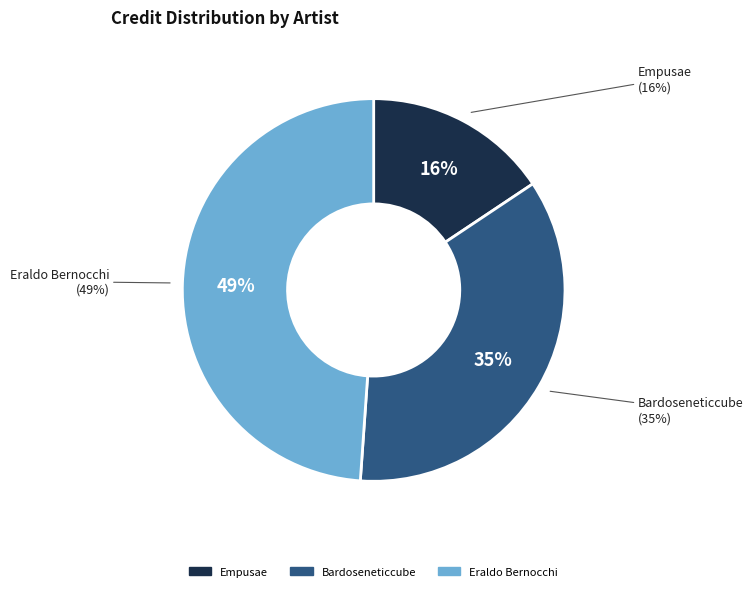

Does Empusae represent more than half of the total?

No